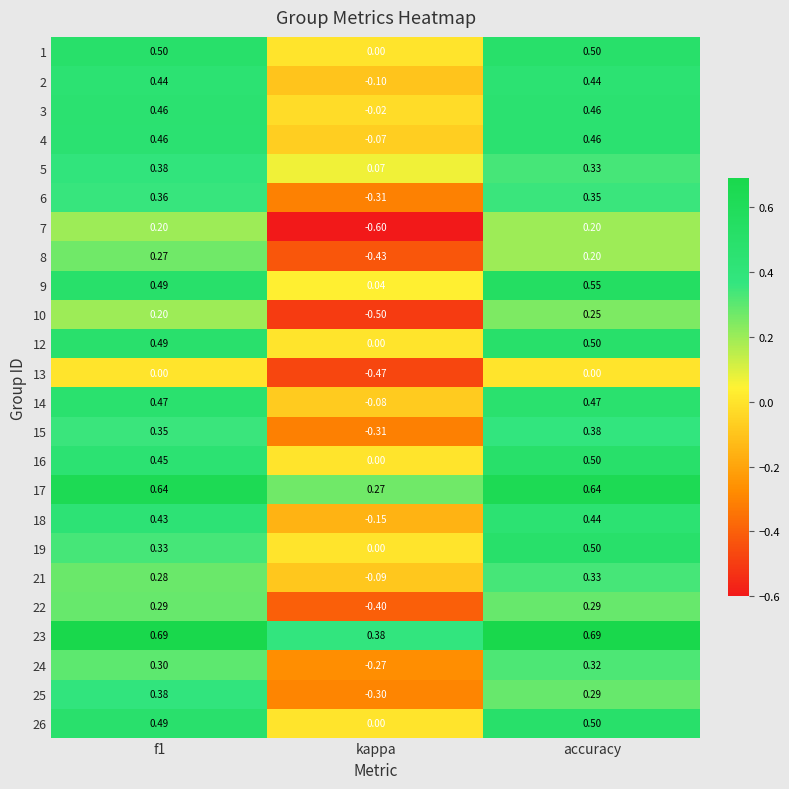

At which label is 25 closest to 0?

accuracy